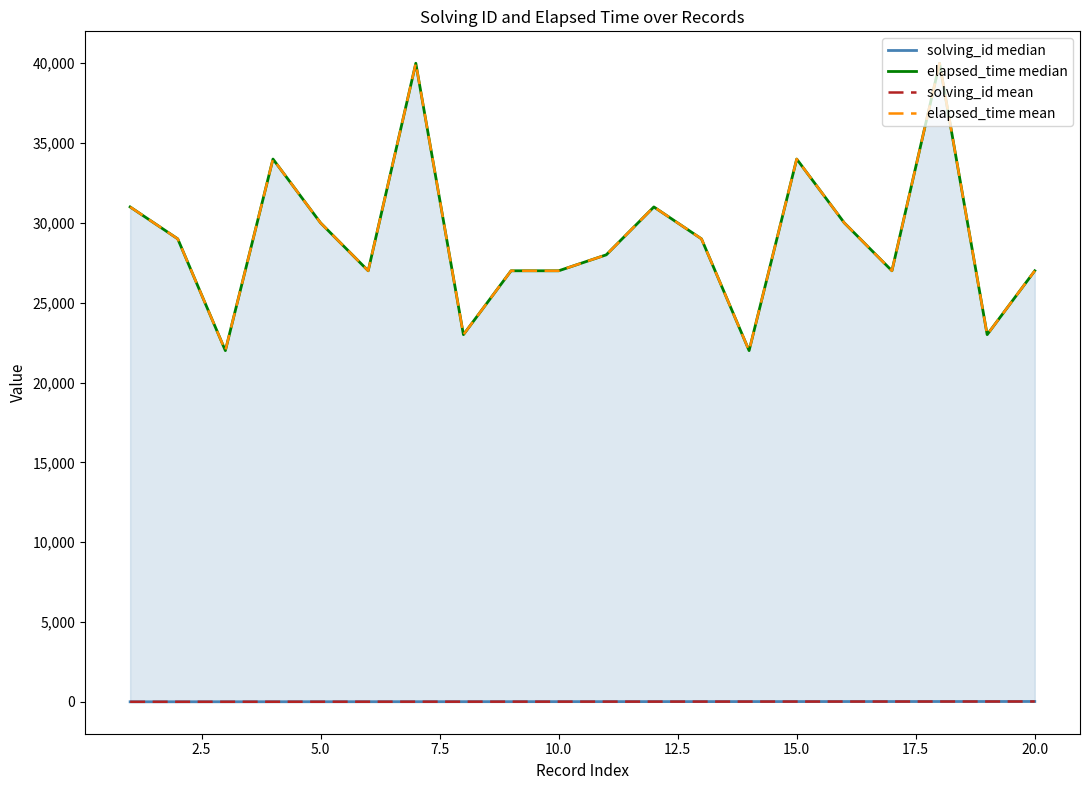

True or false: elapsed_time mean and solving_id median intersect in this chart.

False